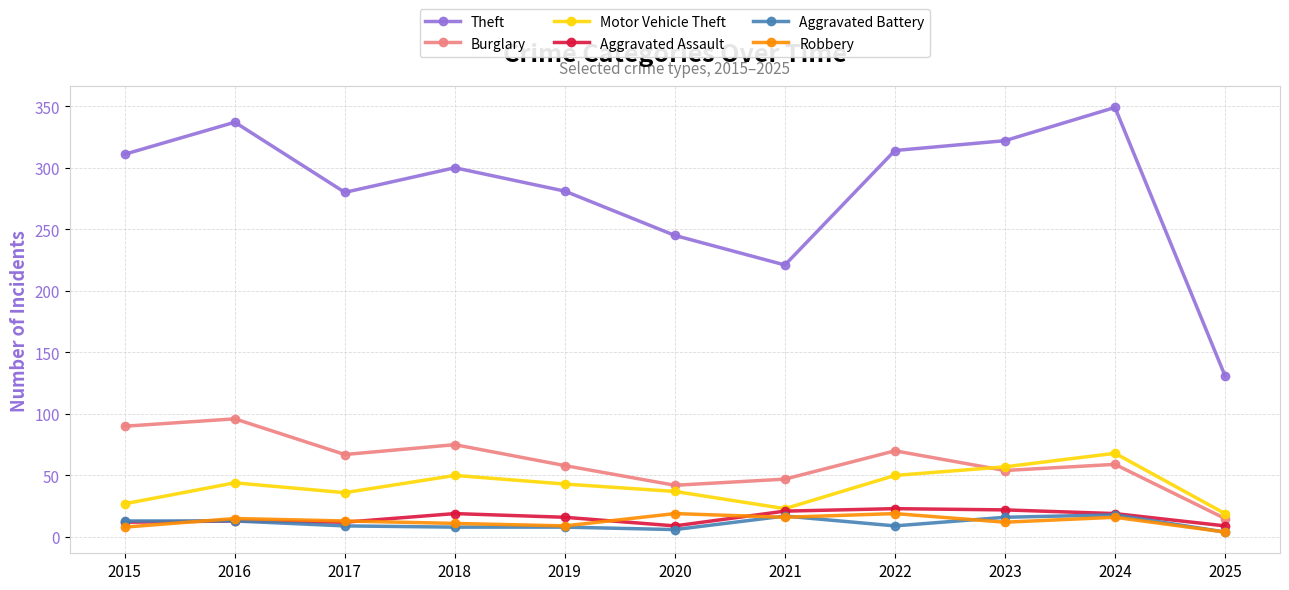

True or false: Theft and Motor Vehicle Theft intersect in this chart.

False